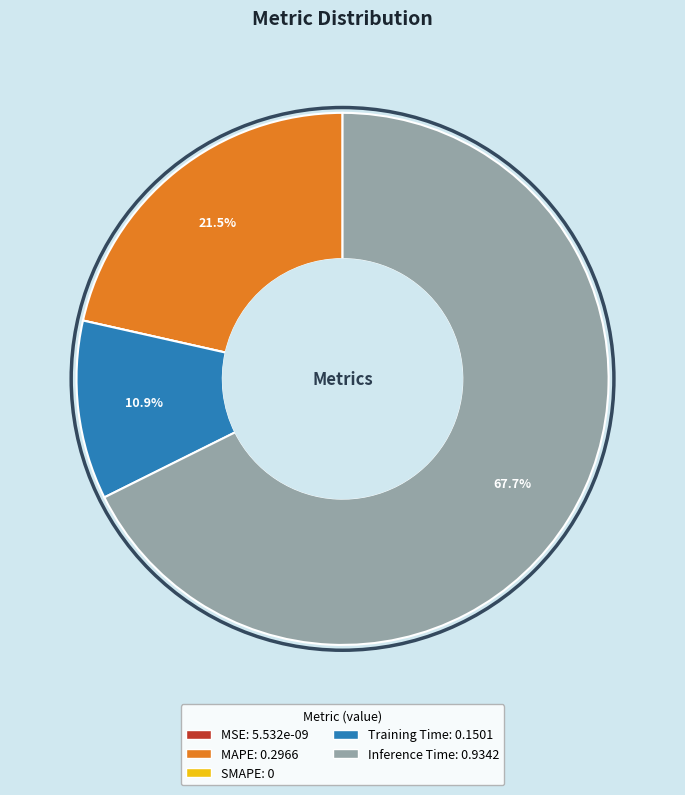

Which category has the biggest portion of the pie?

Inference Time